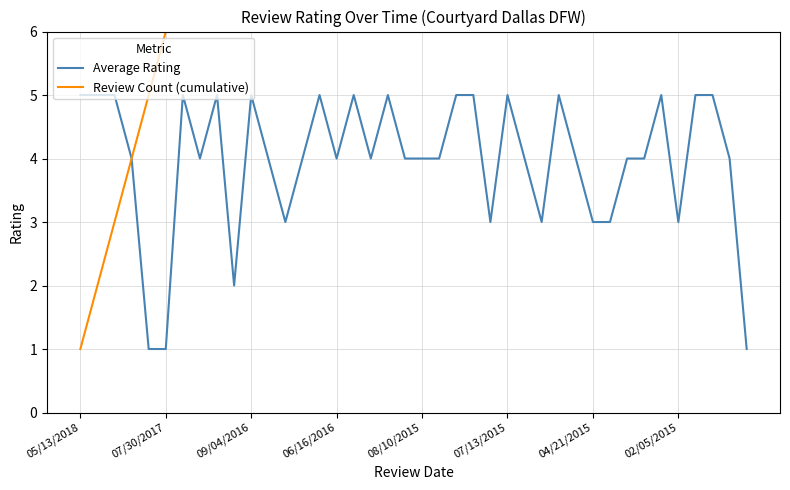

At 13, list the series in order from largest to smallest.

Review Count (cumulative), Average Rating